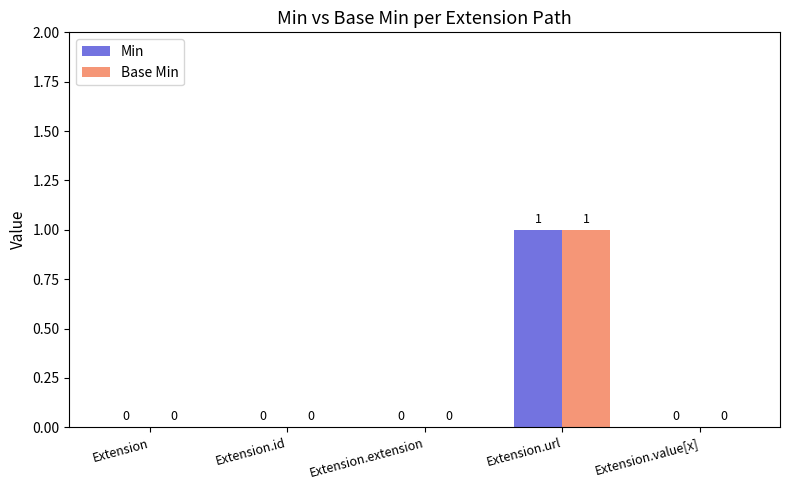

Which category has the highest value in the Min series?

Extension.url